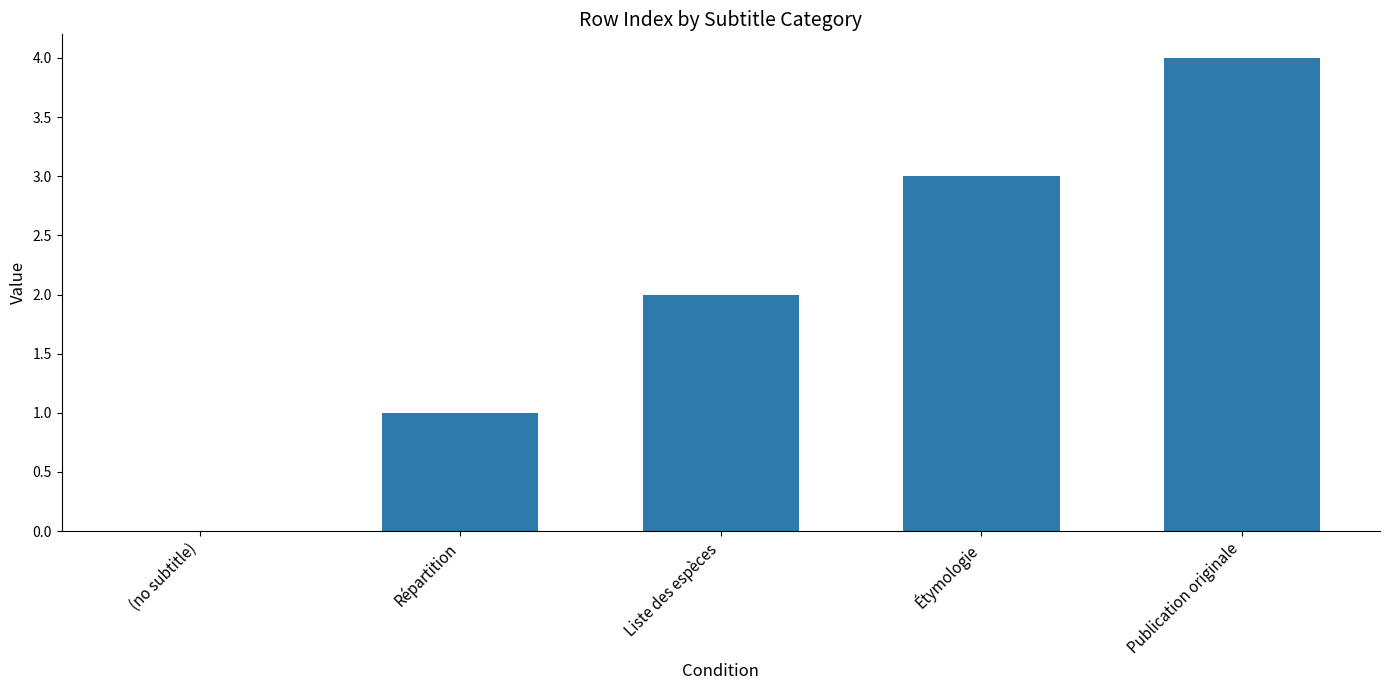

True or false: the data shows 4 at Publication originale.

True